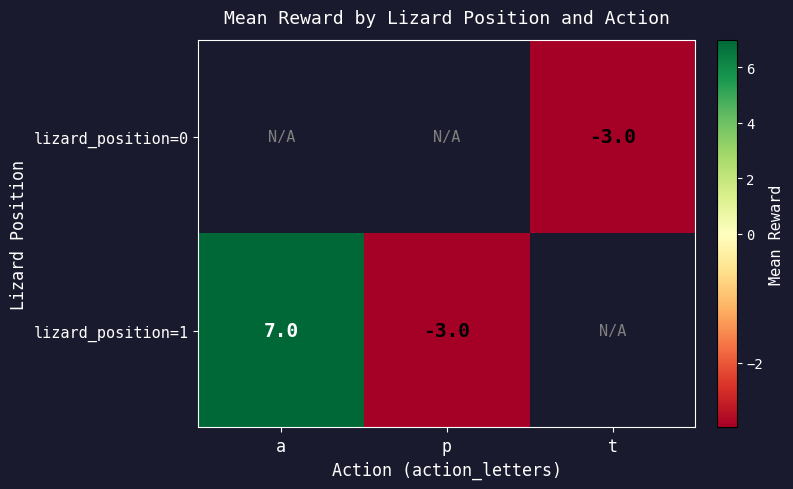

How many categories are shown in the chart?

3